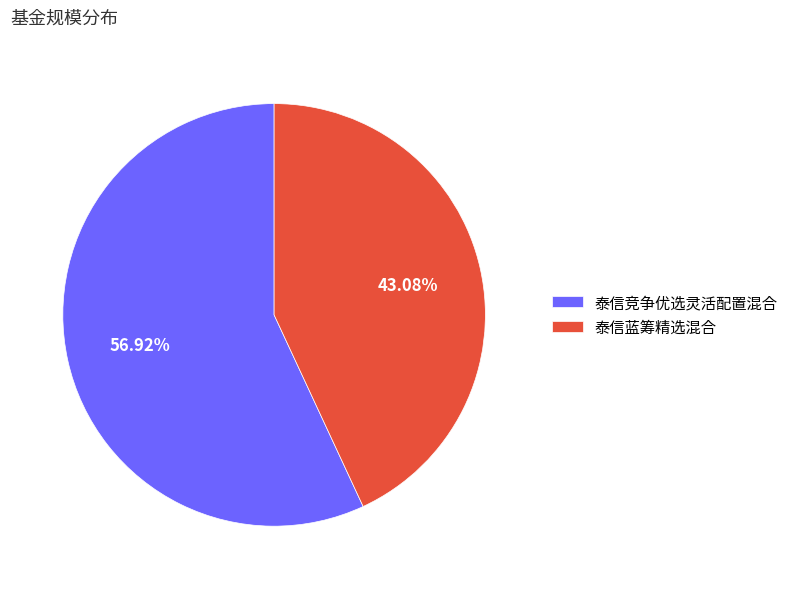

To the nearest percent, what is the average slice percentage?

50%